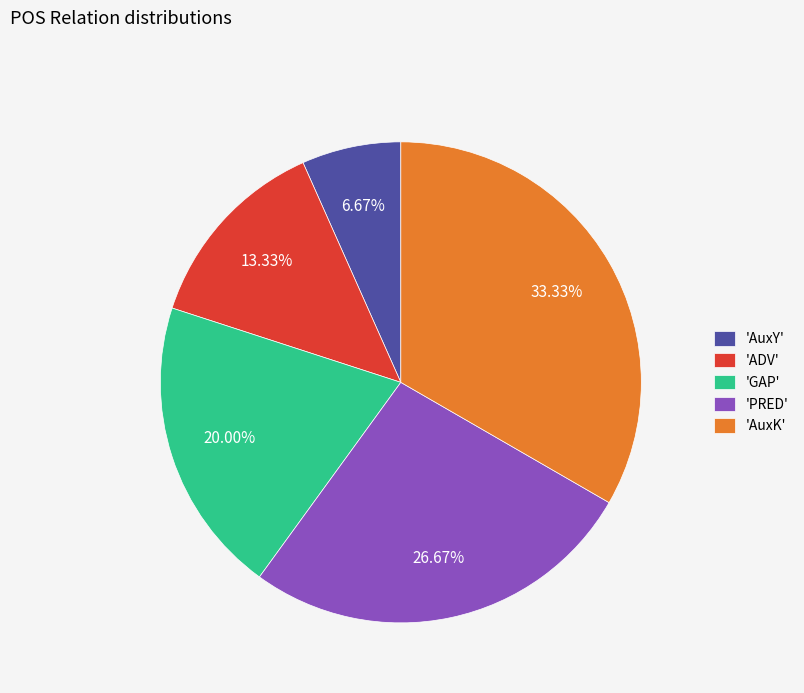

Rank the categories by value from lowest to highest.

'AuxY', 'ADV', 'GAP', 'PRED', 'AuxK'